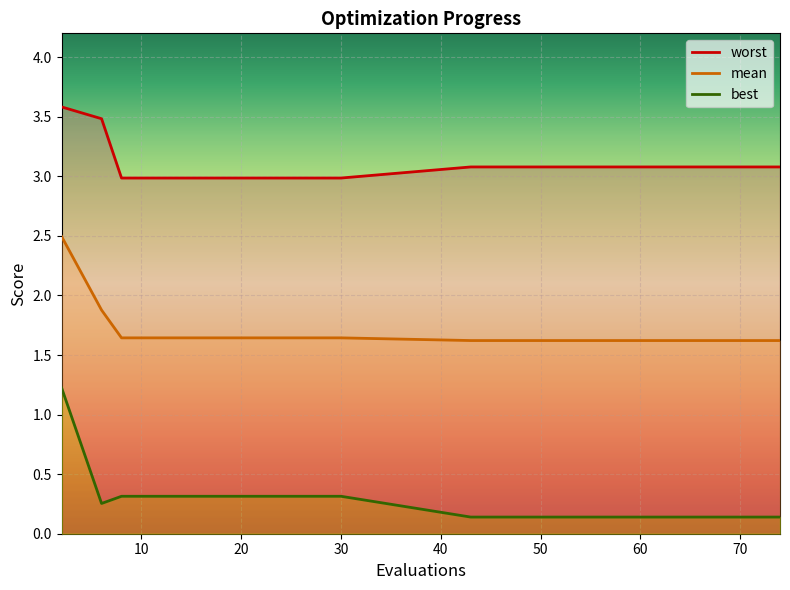

What is the greatest value displayed?

3.6